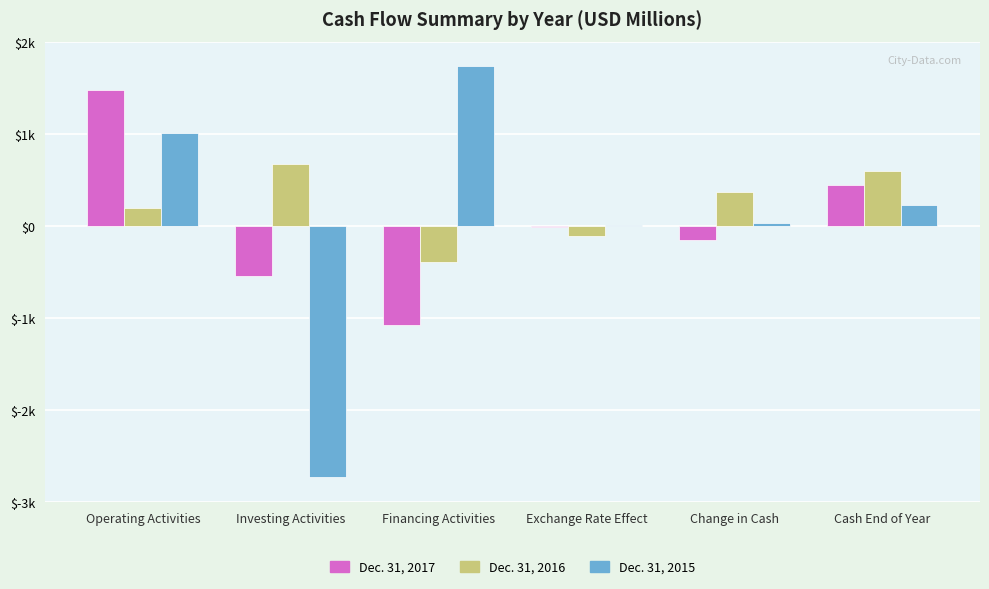

Are the bars grouped side by side (vs. stacked)?

Yes